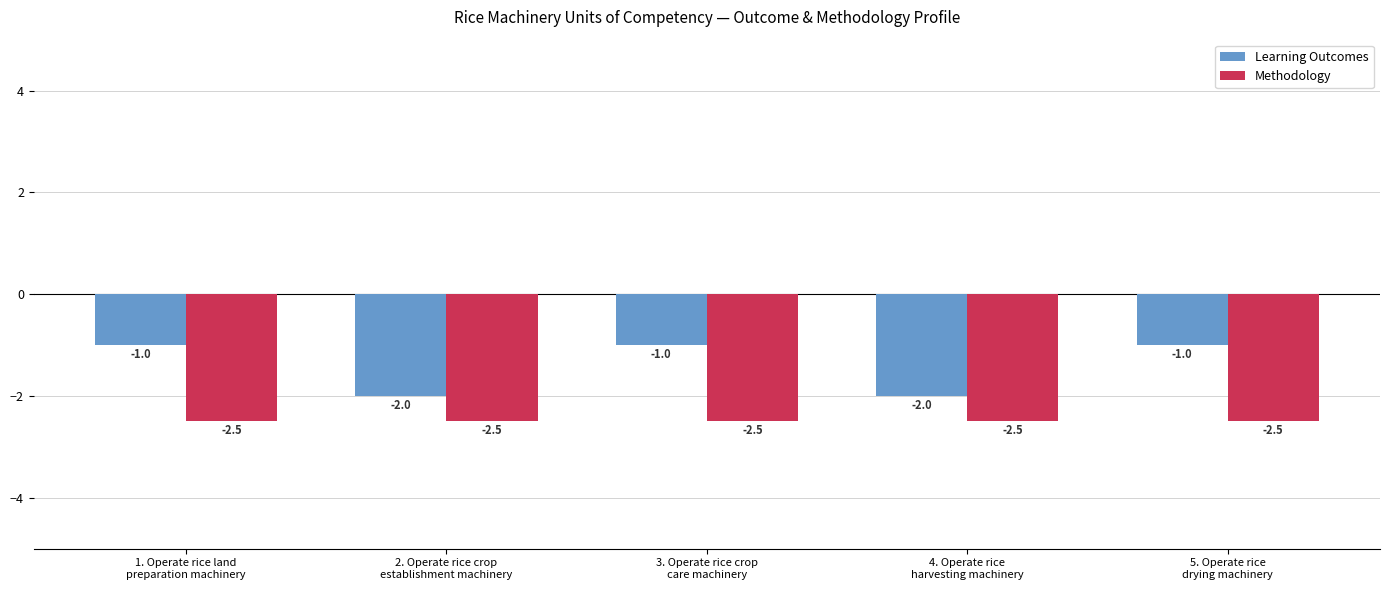

What is the label of the 1st bar from the left?

1. Operate rice land
preparation machinery